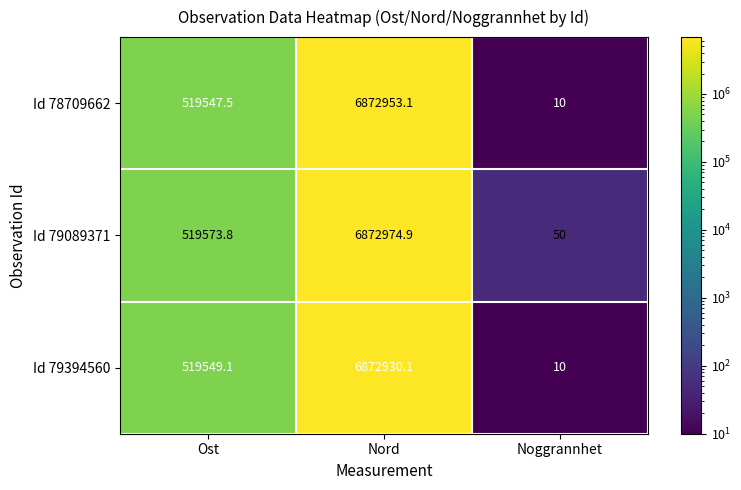

At which category is the sum across all series the highest?

Nord